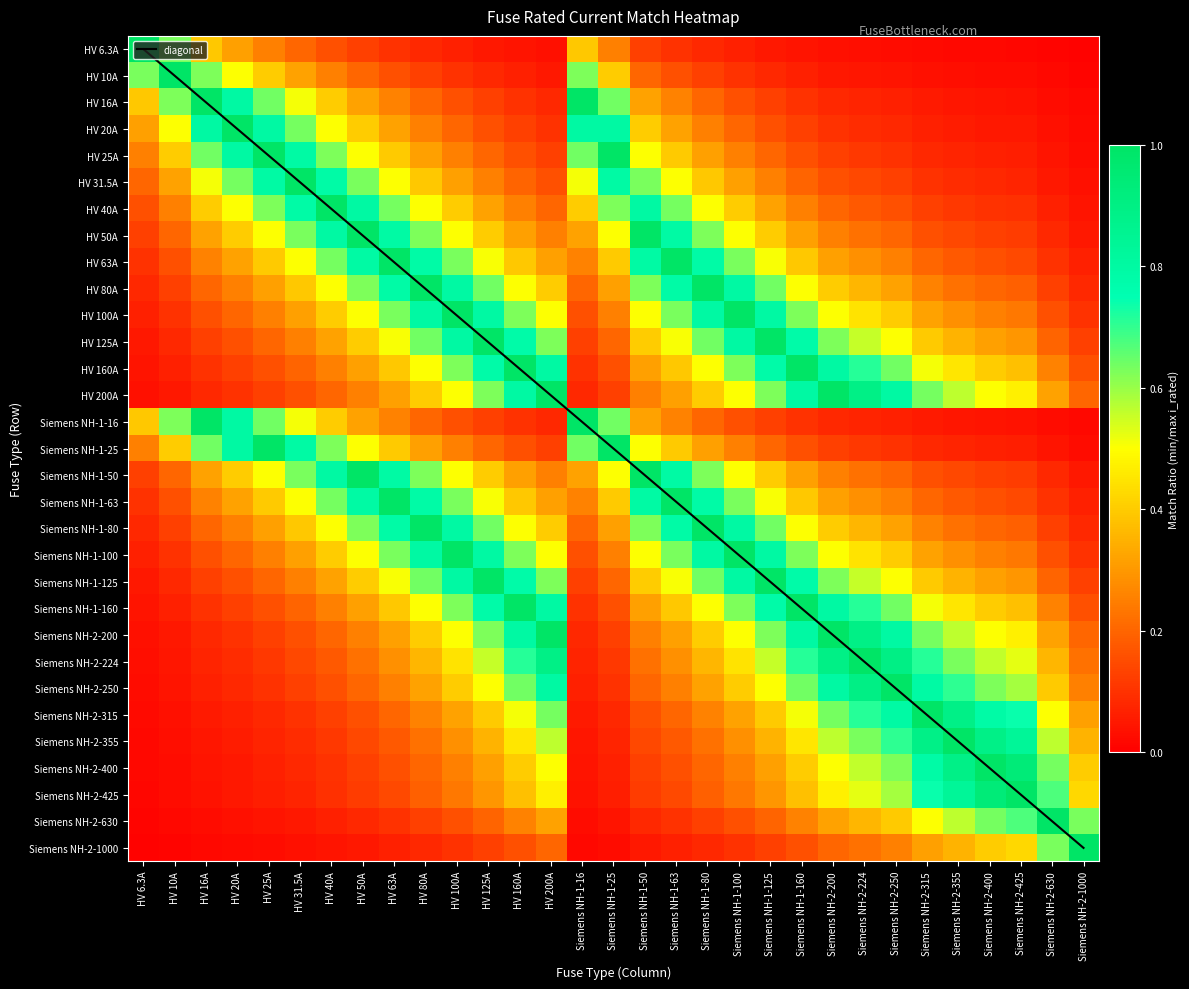

True or false: Siemens NH-2-1000 has a value of 0.1 at Siemens NH-1-50.

False